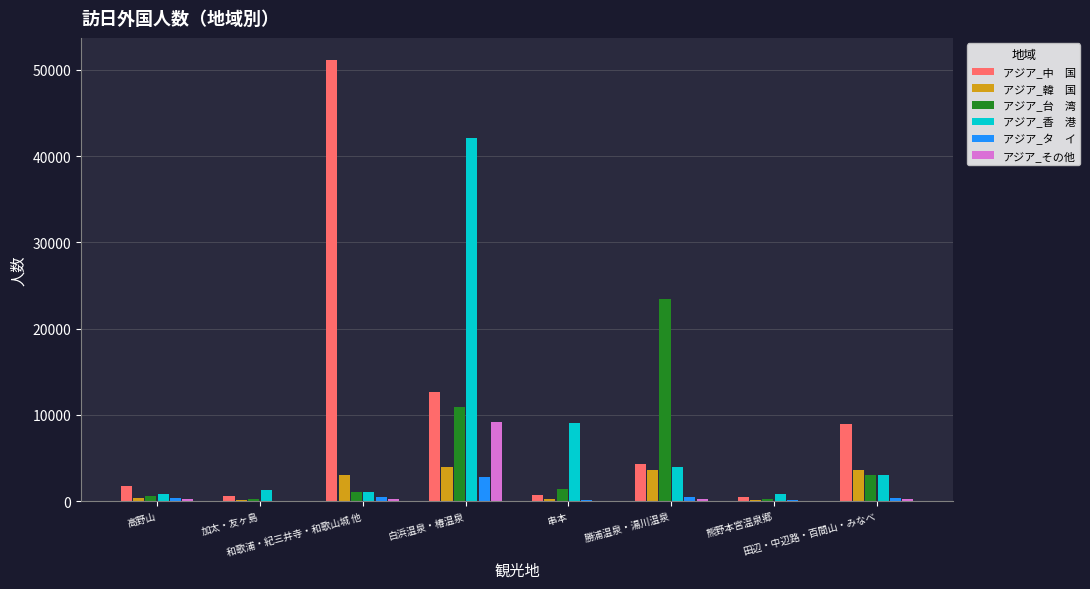

What is the maximum value shown in the chart?

51160